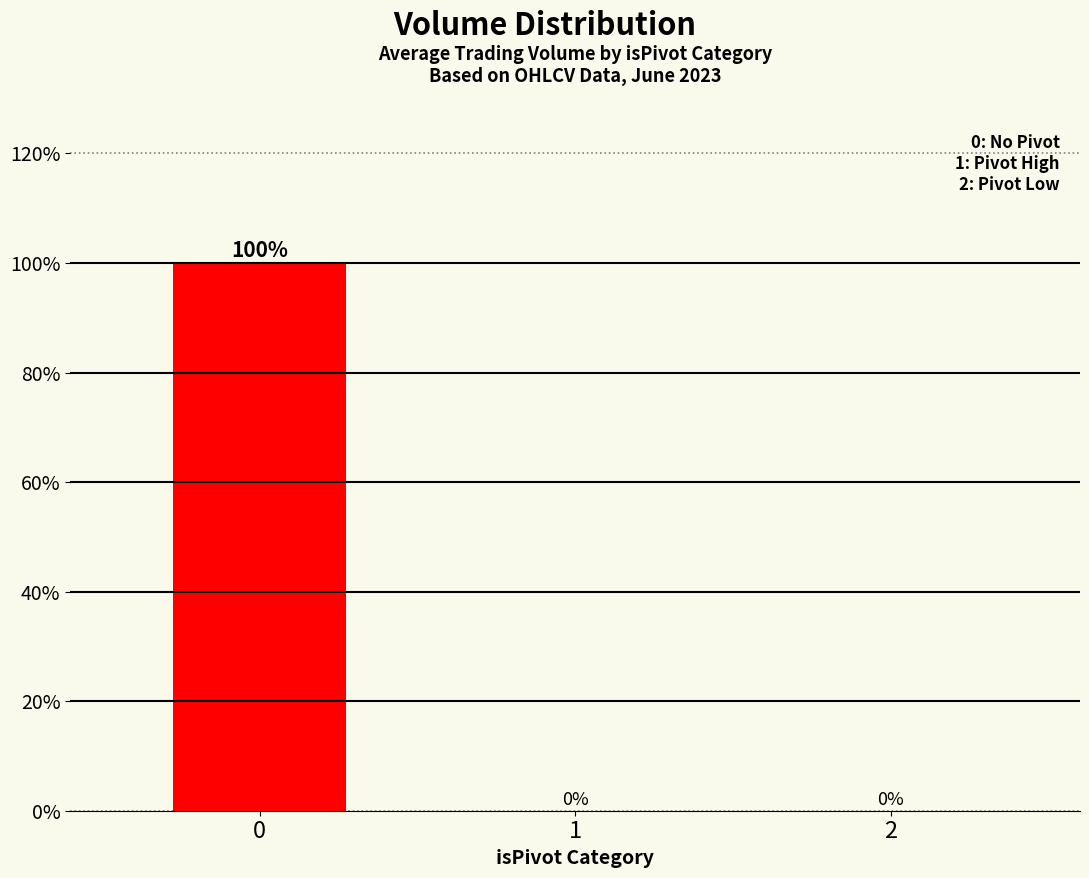

Reading right to left, transcribe all the data shown in this chart.

2=0	1=0	0=100